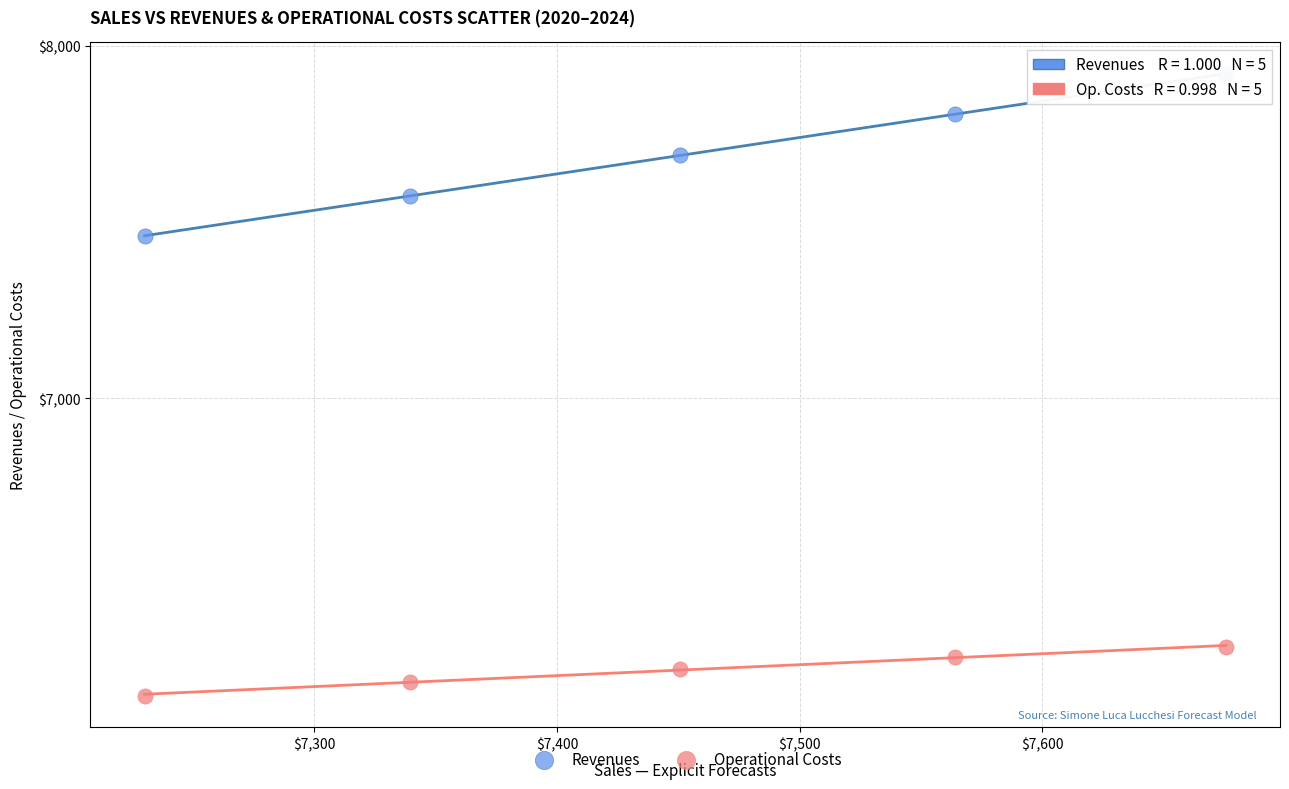

Across all series, what Y value is closest to 7039?

7461.1